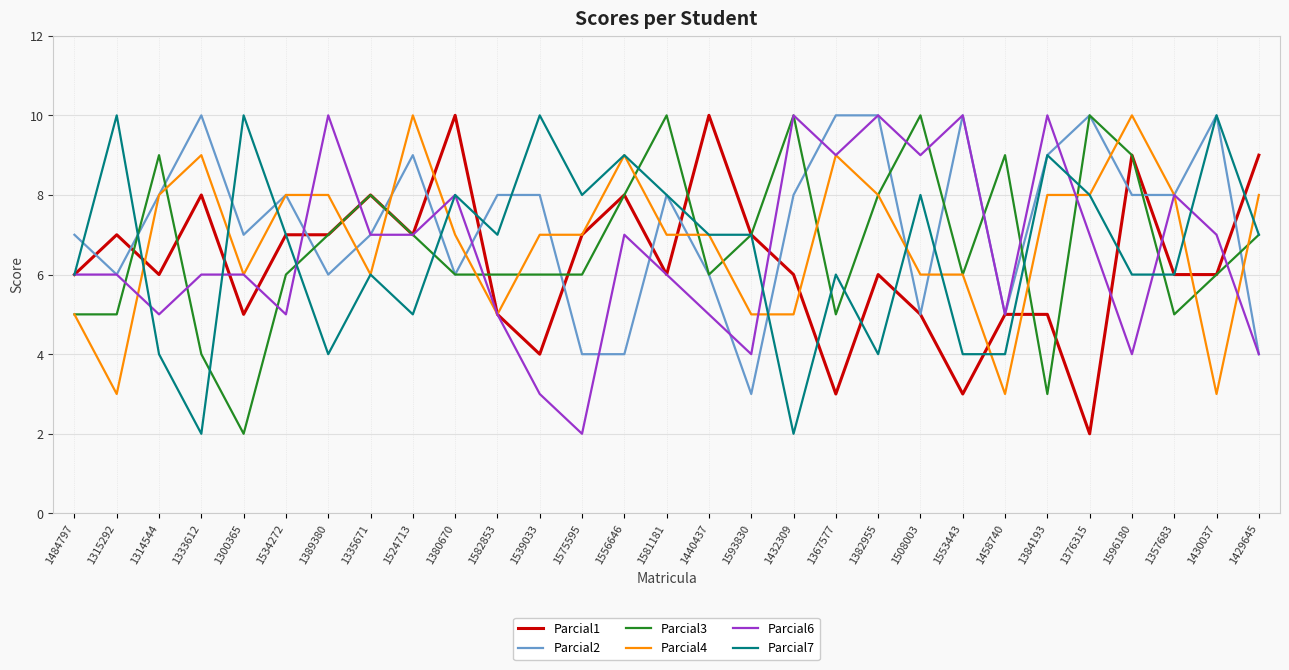

What position from the right is 1382955?

10